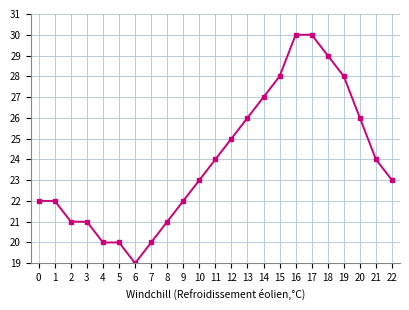

Reading left to right, transcribe all the data shown in this chart.

0=22	1=22	2=21	3=21	4=20	5=20	6=19	7=20	8=21	9=22	10=23	11=24	12=25	13=26	14=27	15=28	16=30	17=30	18=29	19=28	20=26	21=24	22=23